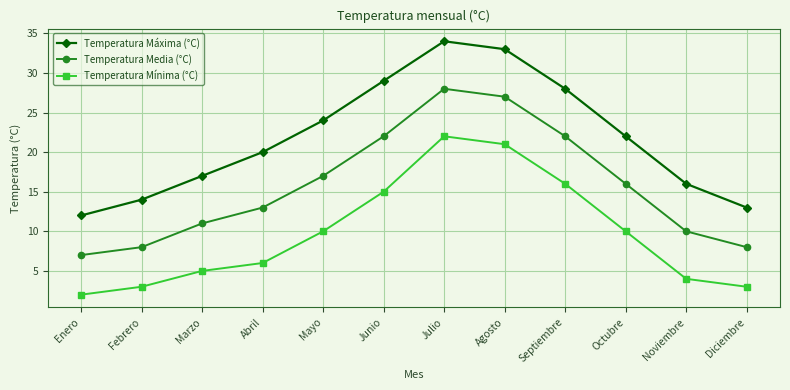

True or false: Temperatura Máxima (°C) and Temperatura Mínima (°C) intersect in this chart.

False